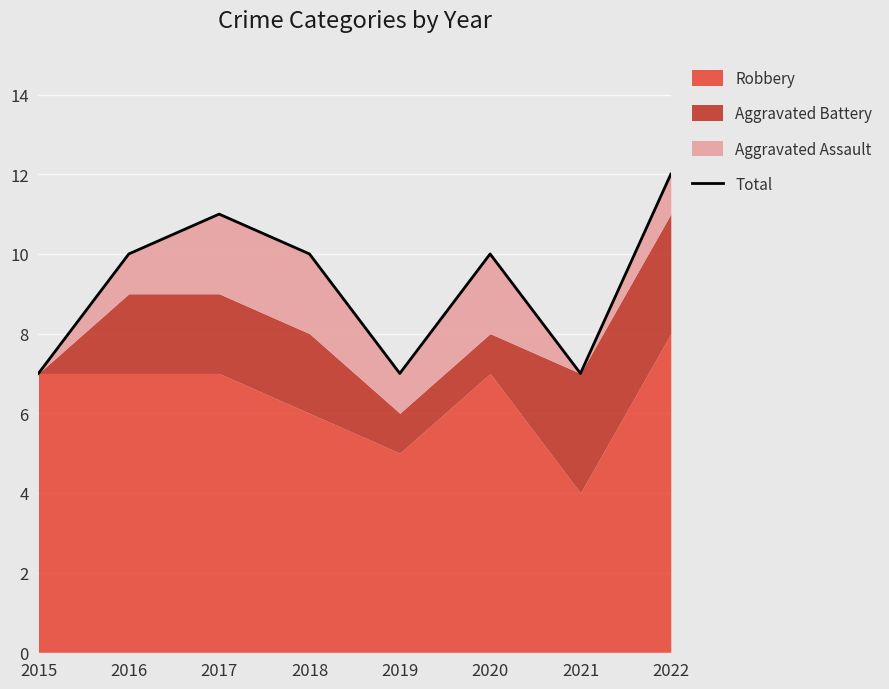

How many data points are less than 10?

3